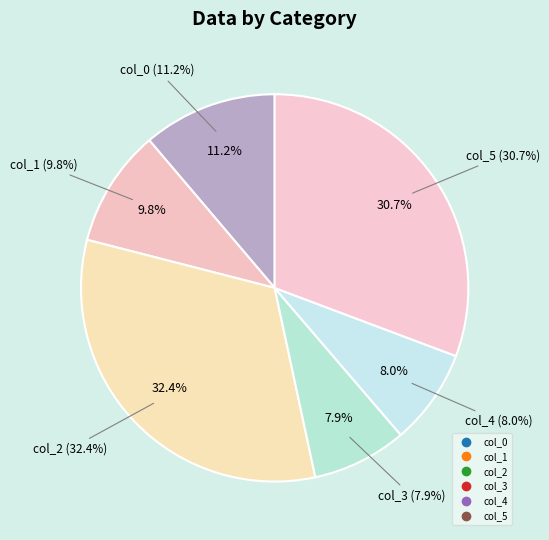

How many slices are in this pie chart?

6